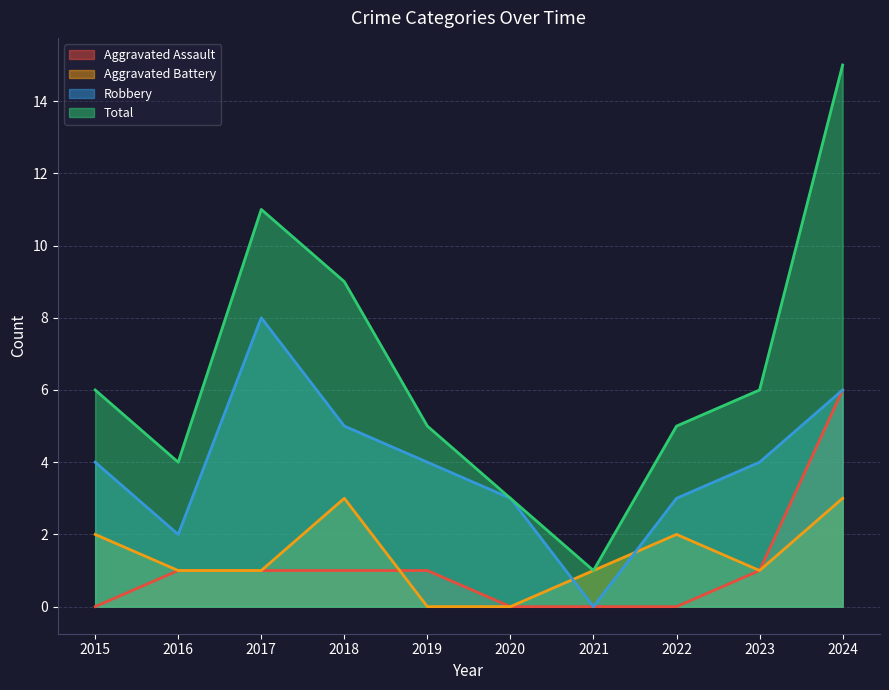

What is the difference between the Aggravated Battery values at 2016 and 2020?

1